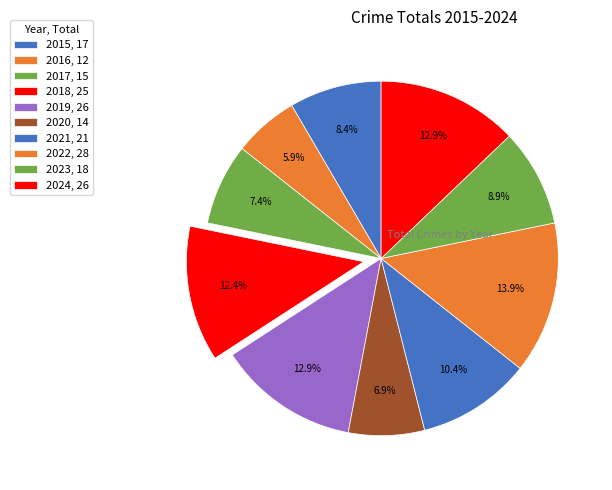

To the nearest percent, what is the average slice percentage?

10%